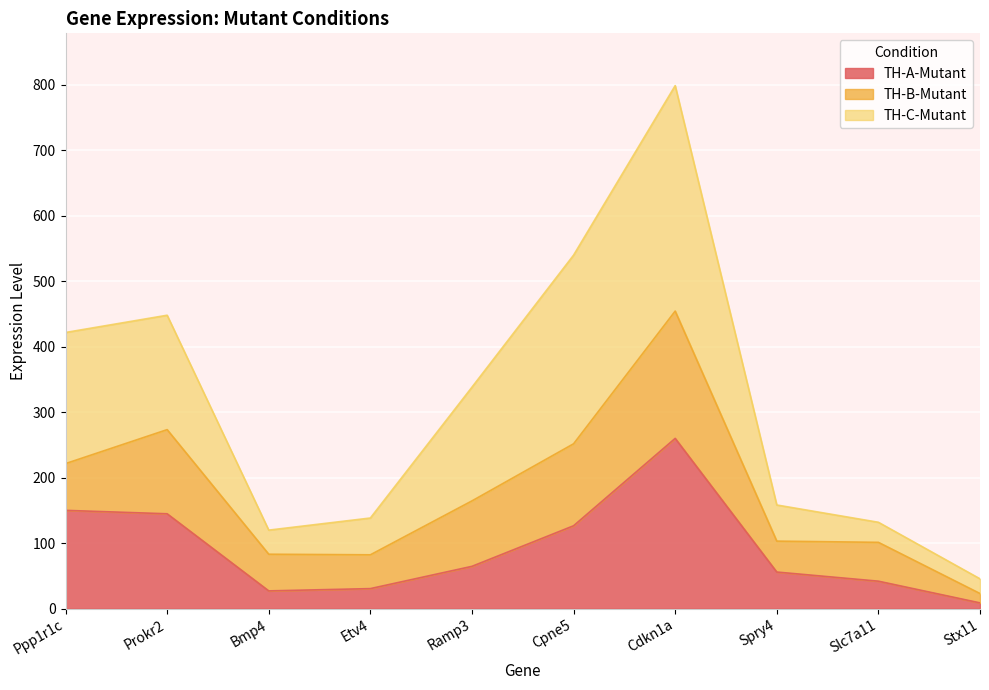

Where is TH-C-Mutant nearest to the value 422?

Ppp1r1c